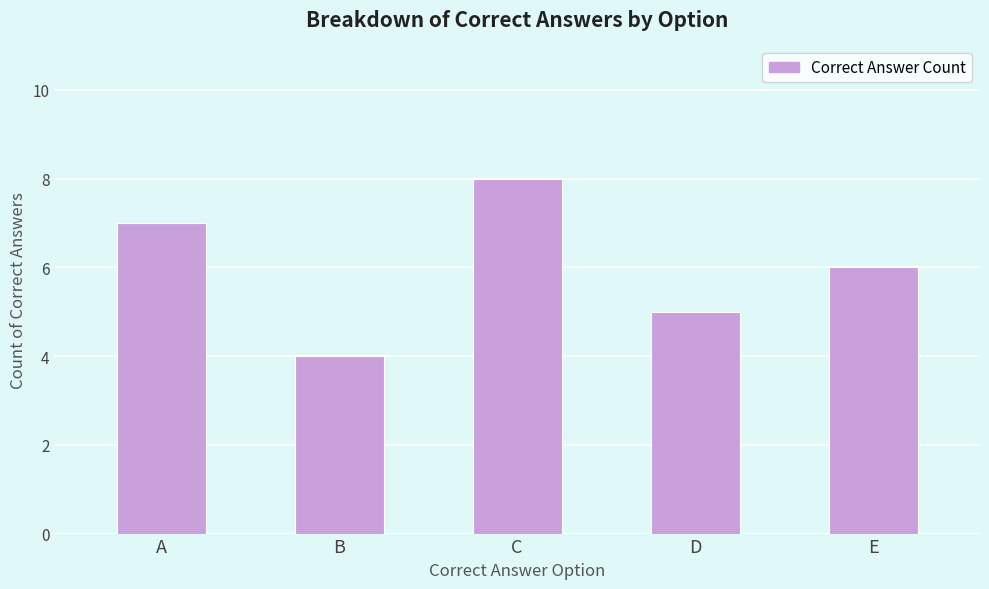

The chart shows a value of 12 at A. True or false?

False